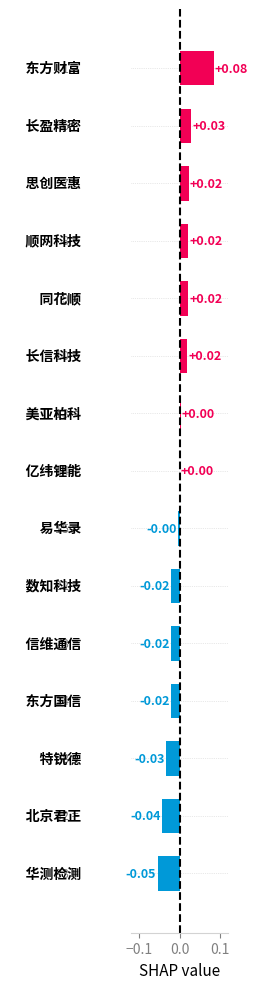

What is the difference between the second highest and second lowest values?

0.1